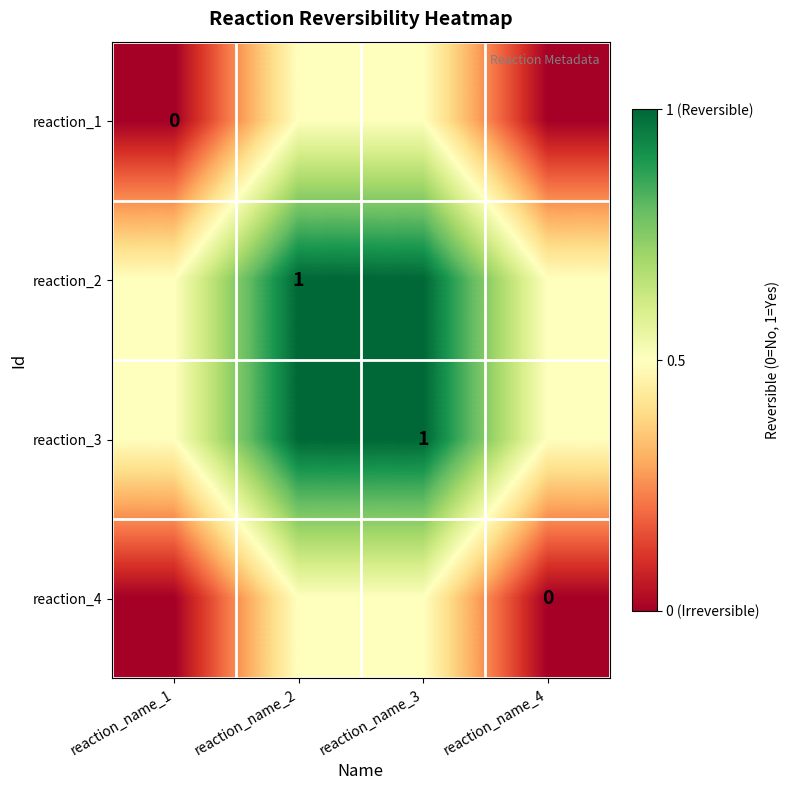

Which label corresponds to the largest value in the chart?

reaction_name_2